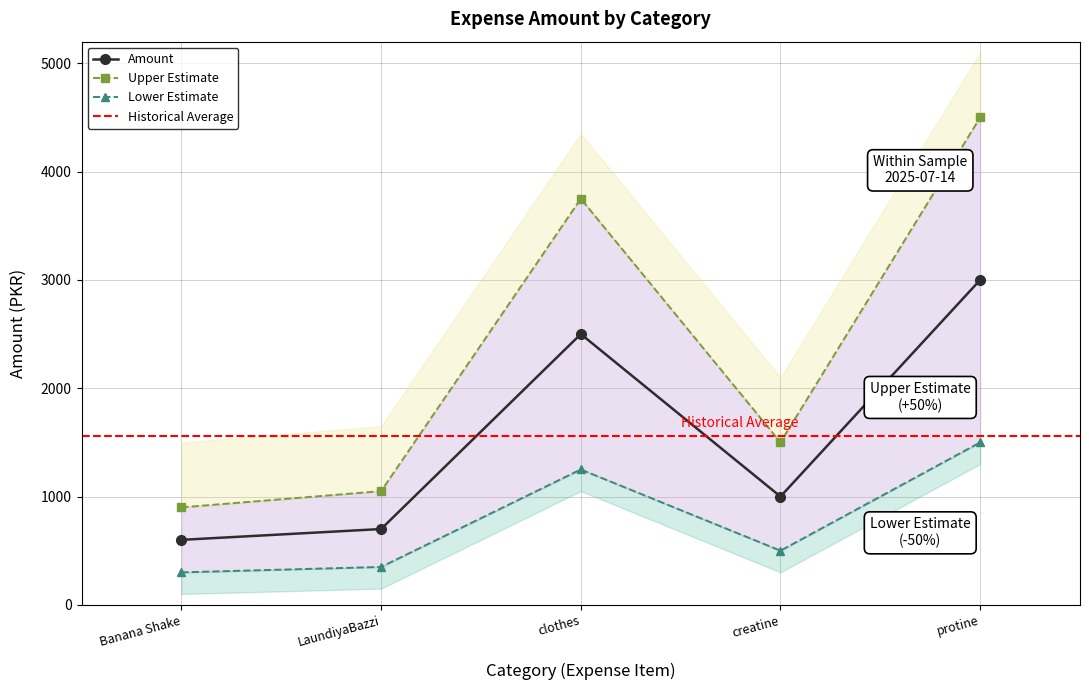

The Amount series shows 1354 at creatine. True or false?

False